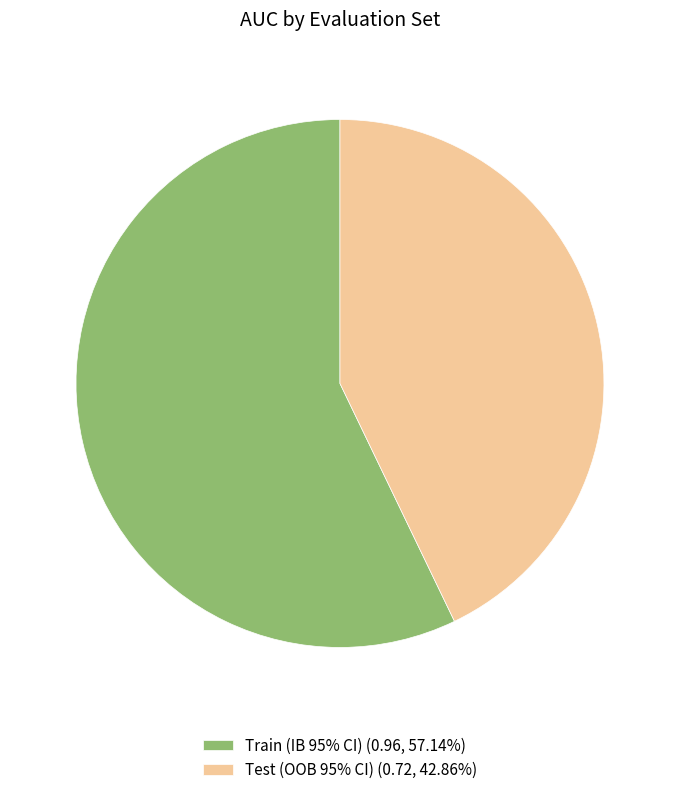

Do Train (IB 95% CI) and Test (OOB 95% CI) together represent more than half of the pie?

Yes